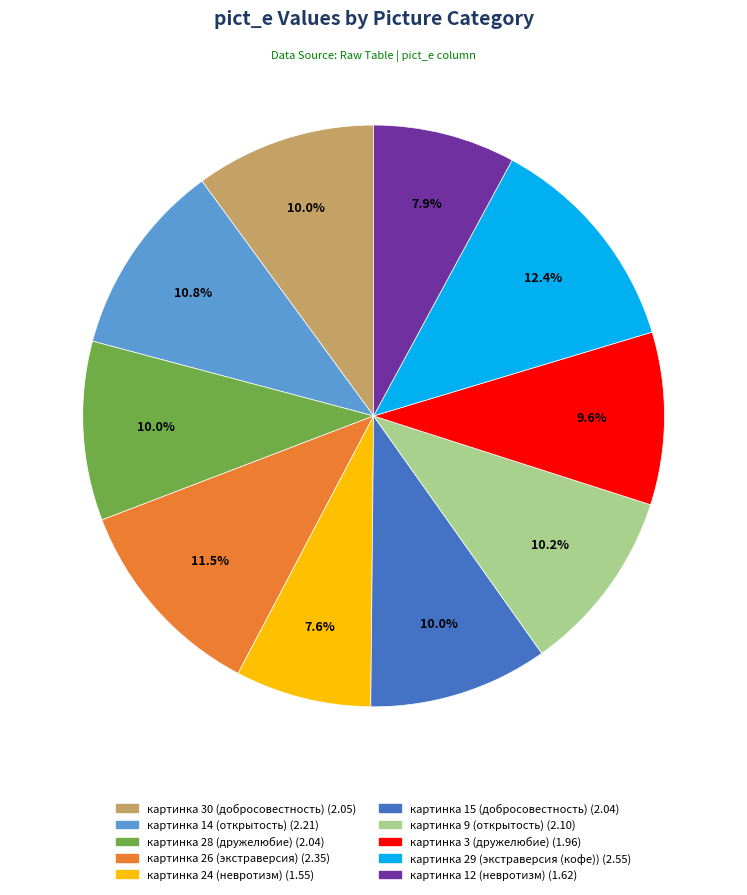

What is the total percentage of картинка 26 (экстраверсия) (2.35) and картинка 3 (дружелюбие) (1.96)?

21.1%